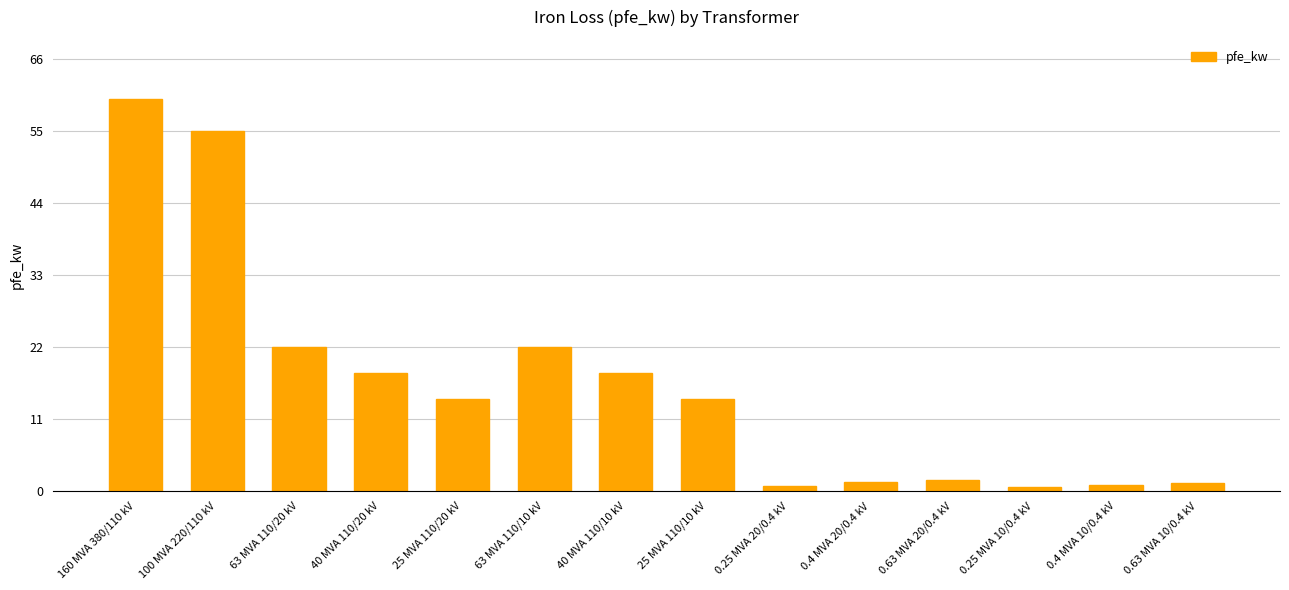

Which label corresponds to the largest value in the chart?

160 MVA 380/110 kV